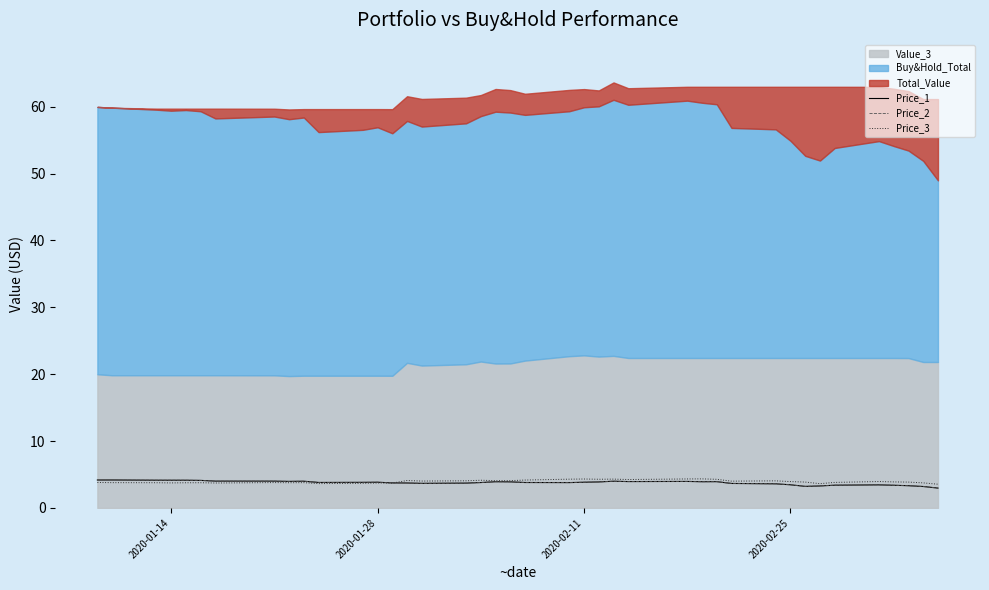

How many lines are shown in the chart?

3